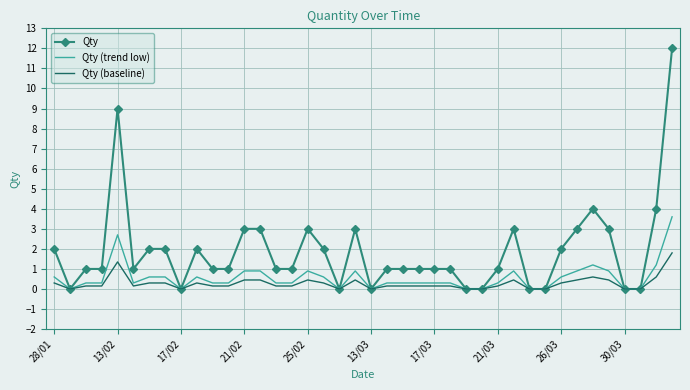

What is the maximum value shown in the chart?

12.0